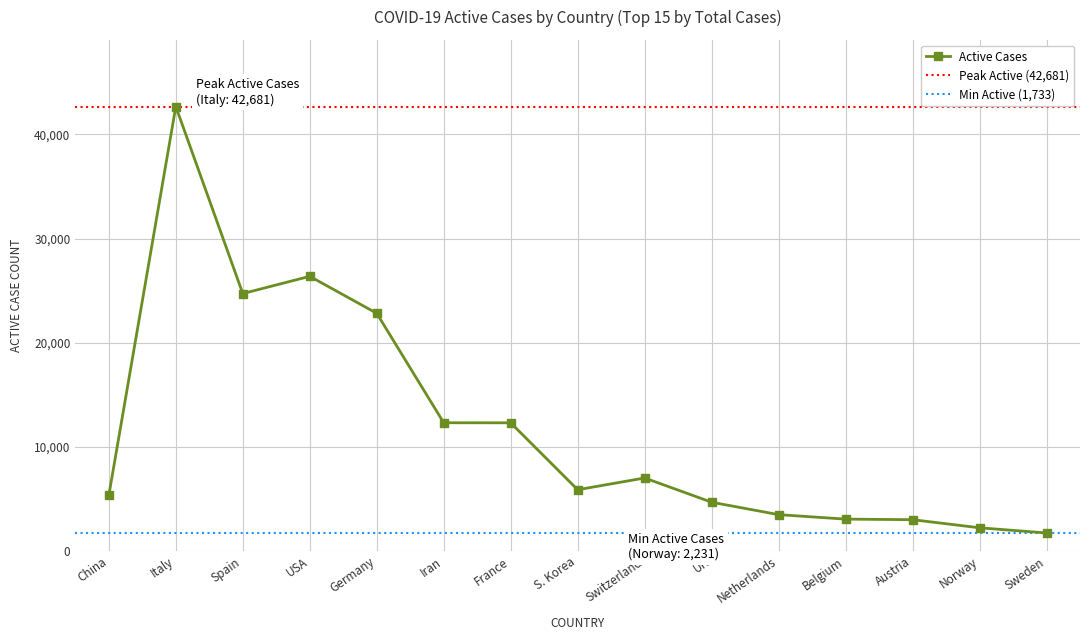

What is the value of the Active Cases point at the 13th from the left?

3008